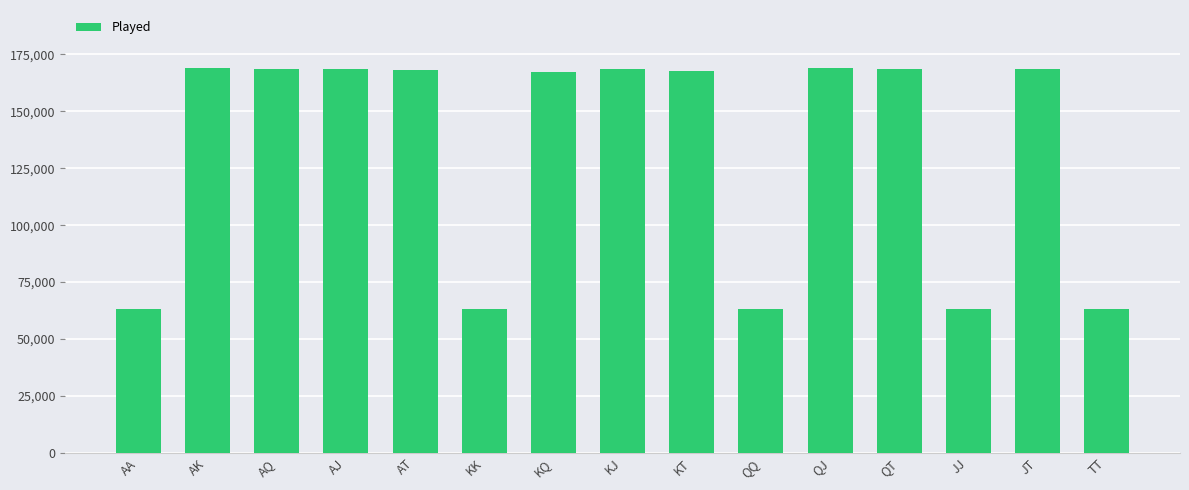

How many values are below 168313?

7